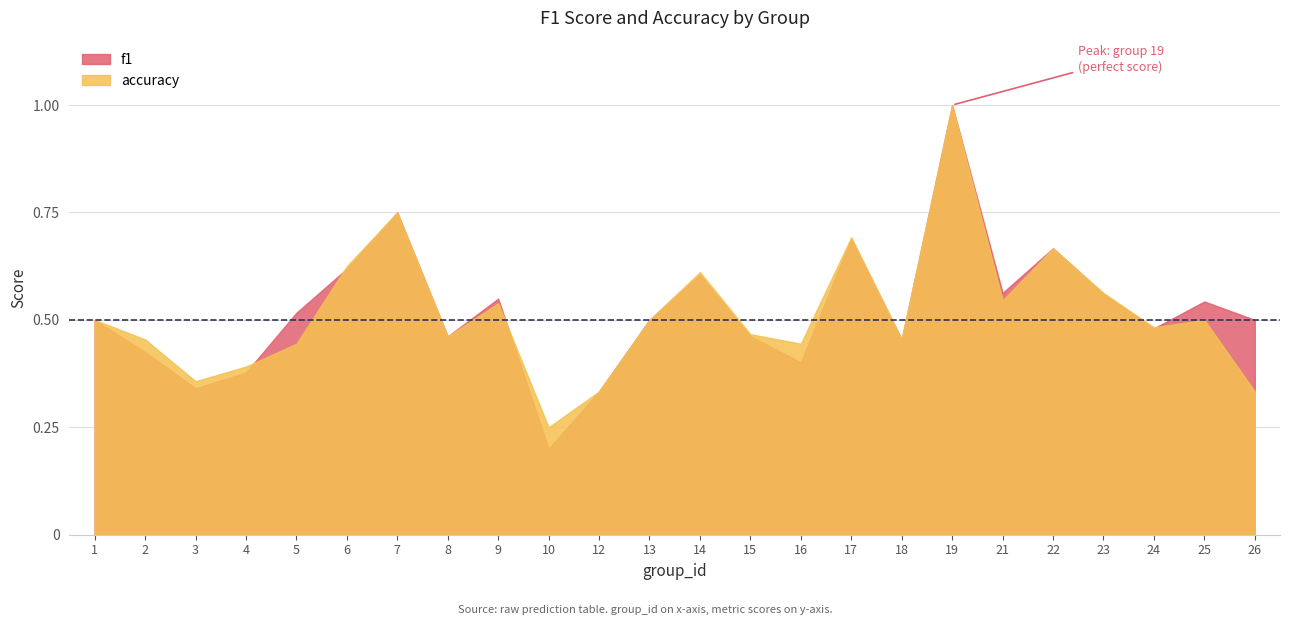

Rank the series by their average value, from lowest to highest.

accuracy, f1